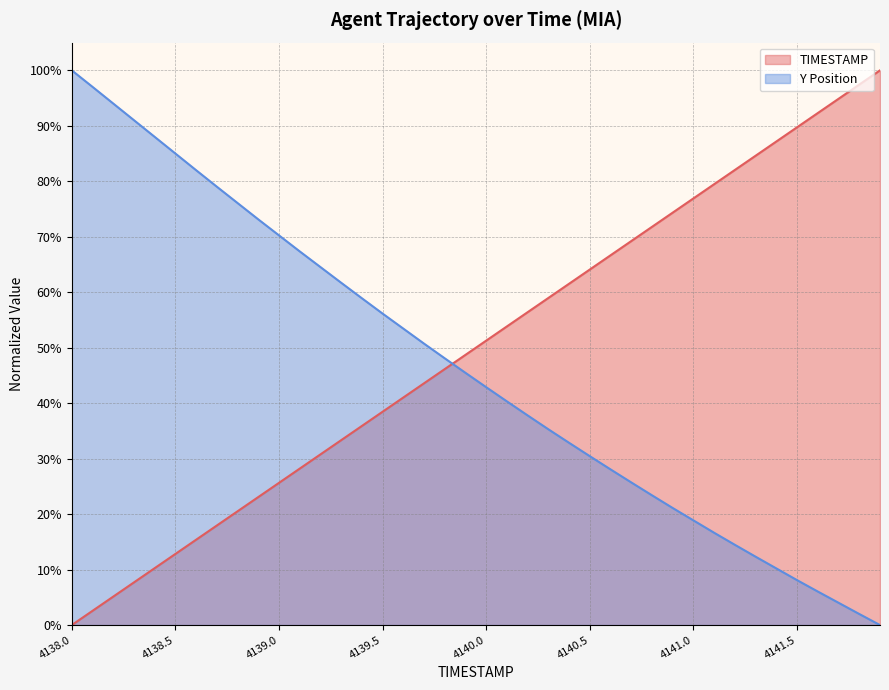

What is the difference between the second highest and second lowest values in the Y series?

1.0